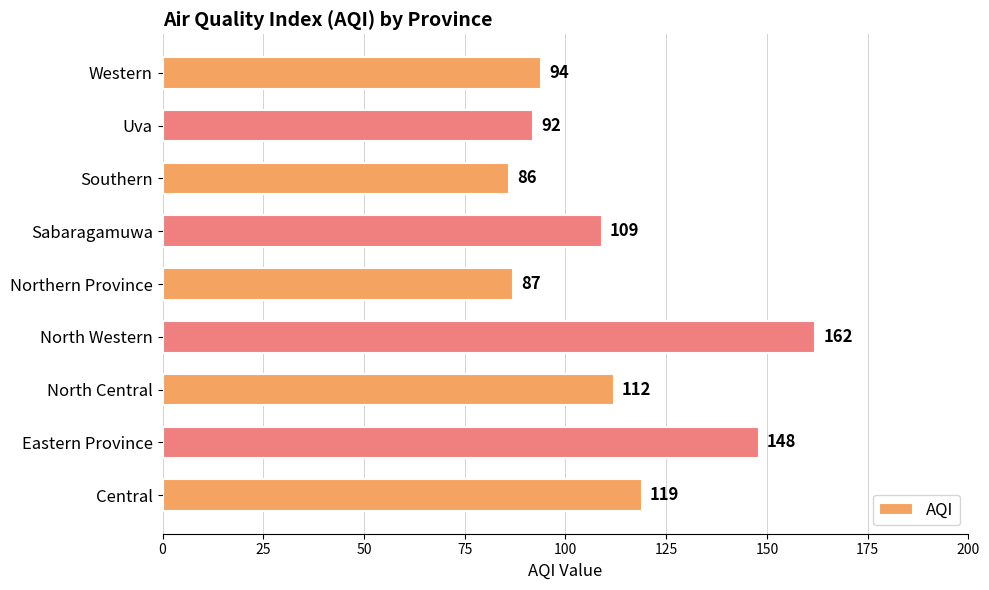

Reading top to bottom, list all the values displayed in this chart.

Western=94	Uva=92	Southern=86	Sabaragamuwa=109	Northern Province=87	North Western=162	North Central=112	Eastern Province=148	Central=119